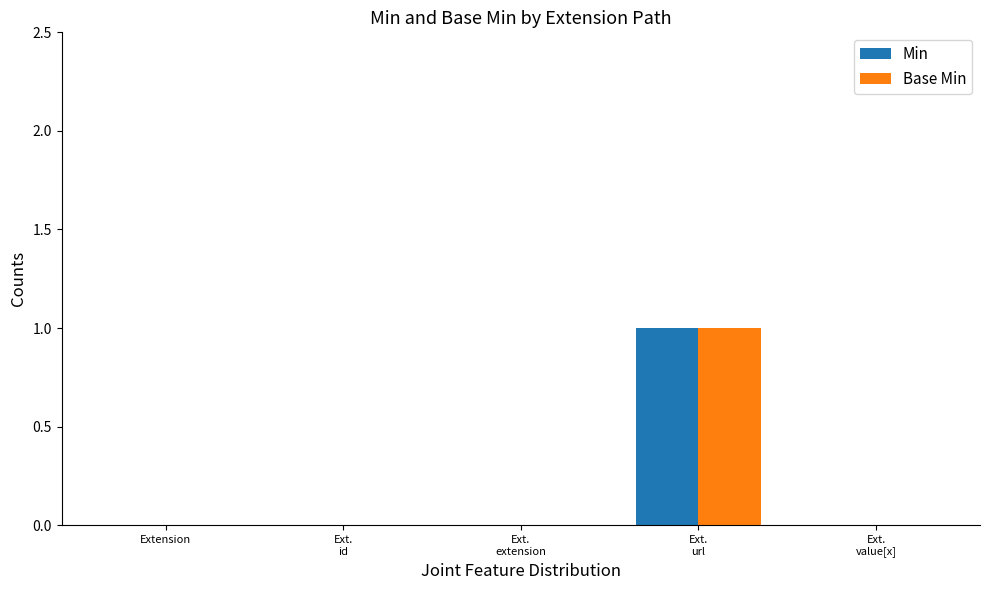

Reading right to left, transcribe all the data shown in this chart.

Min: 0	1	0	0	0
Base Min: 0	1	0	0	0